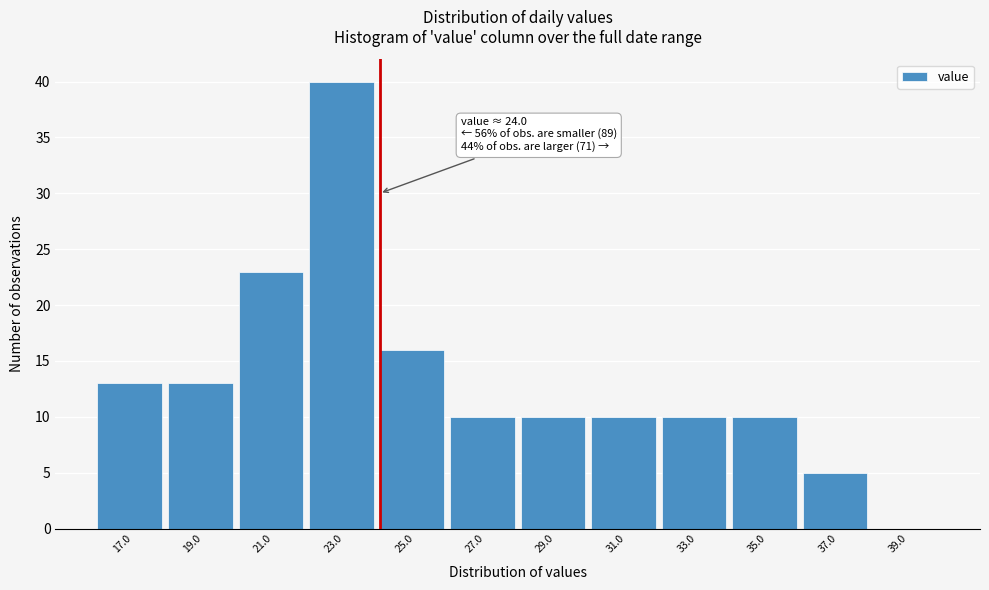

Which range on the x-axis has the tallest bar?

22 to 24